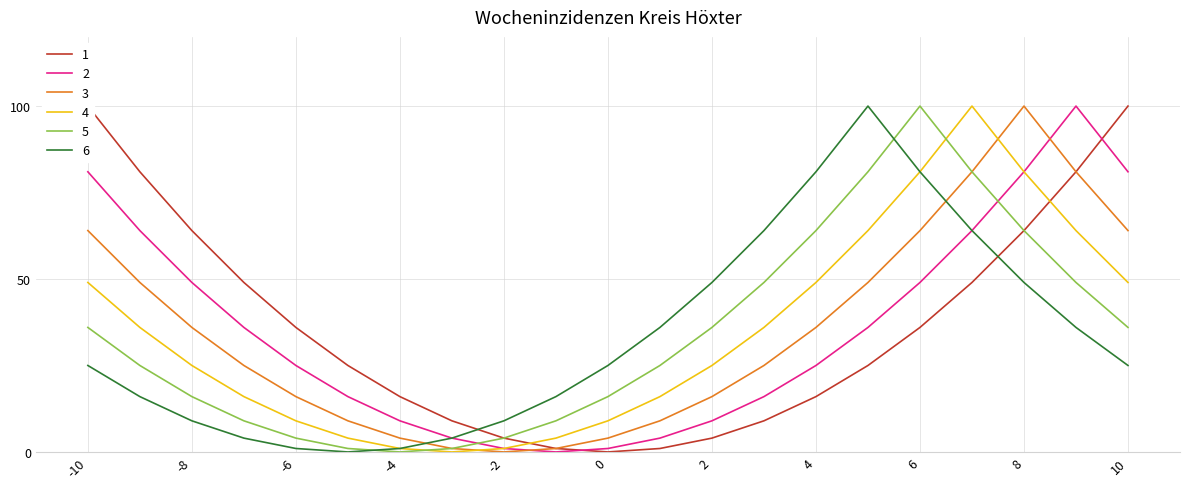

Count the number of data series in this chart.

6